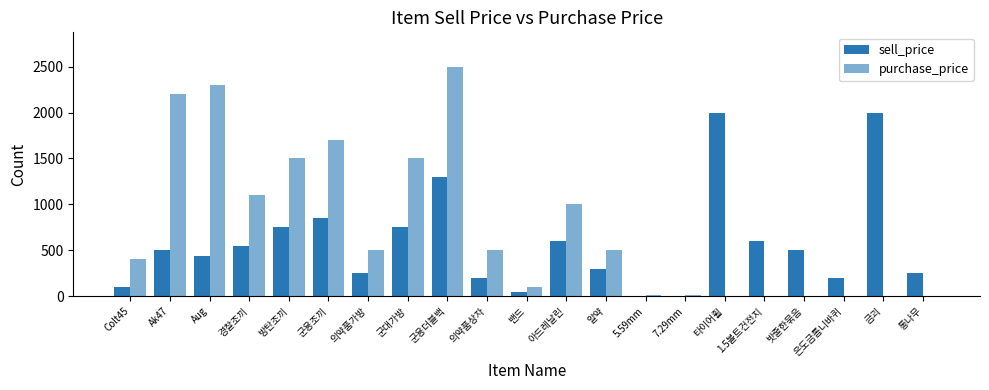

How many groups of bars are there?

21